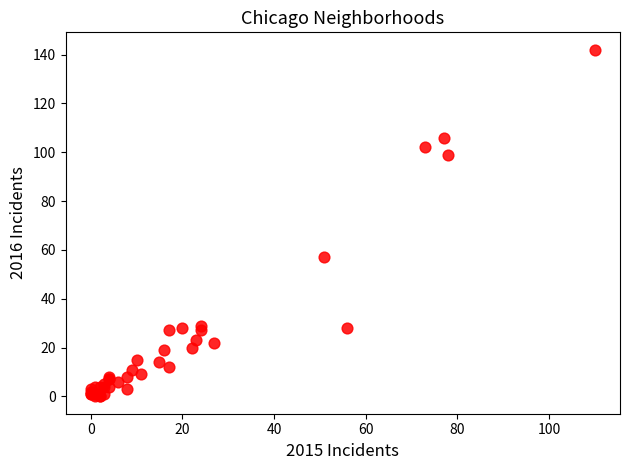

What Y value in the scatter plot is closest to 71?

57